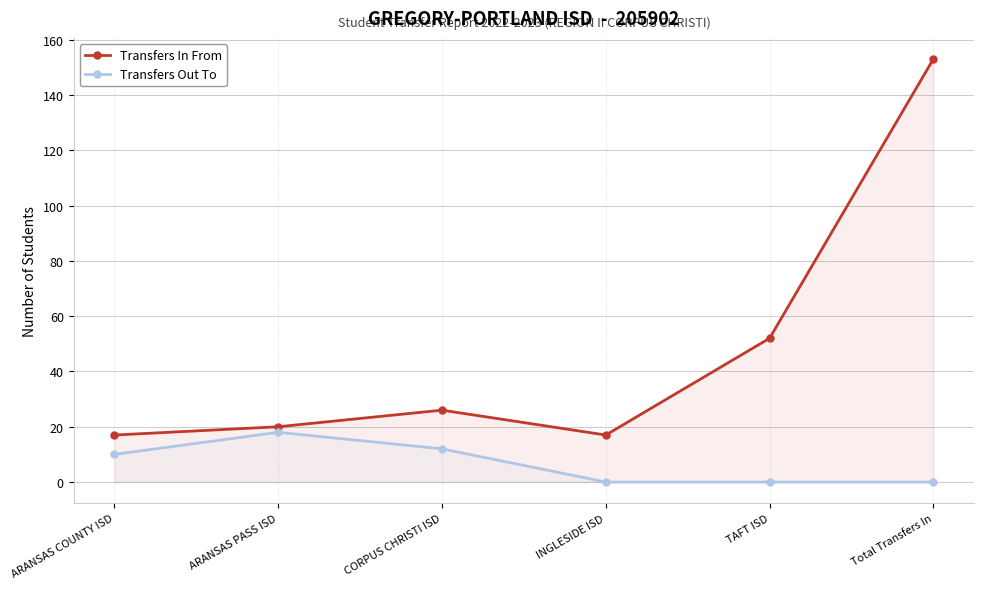

Which series has the largest range (max minus min)?

Transfers In From